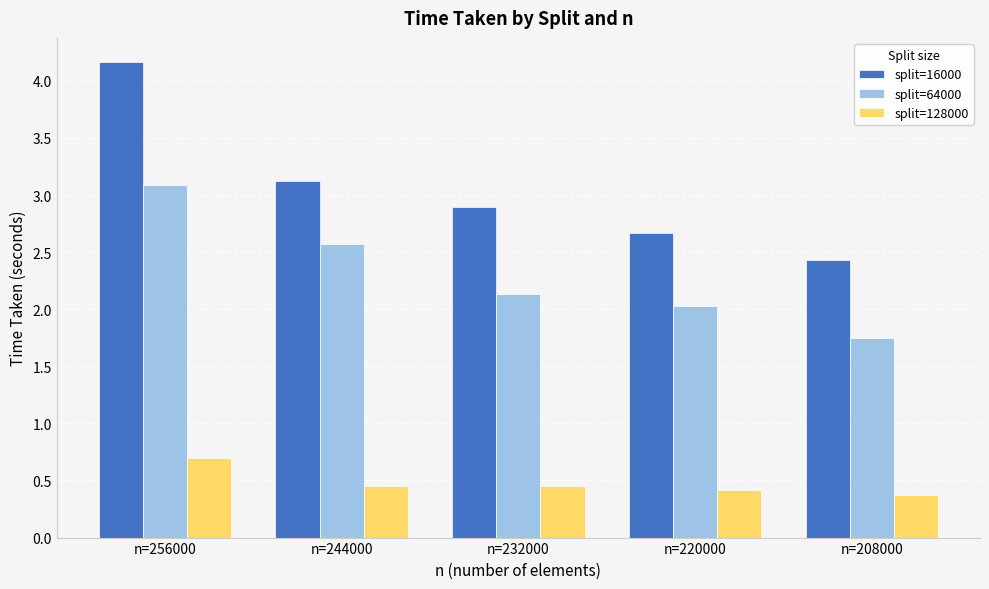

List the labels in order of split=16000 value, largest first.

n=256000, n=244000, n=232000, n=220000, n=208000